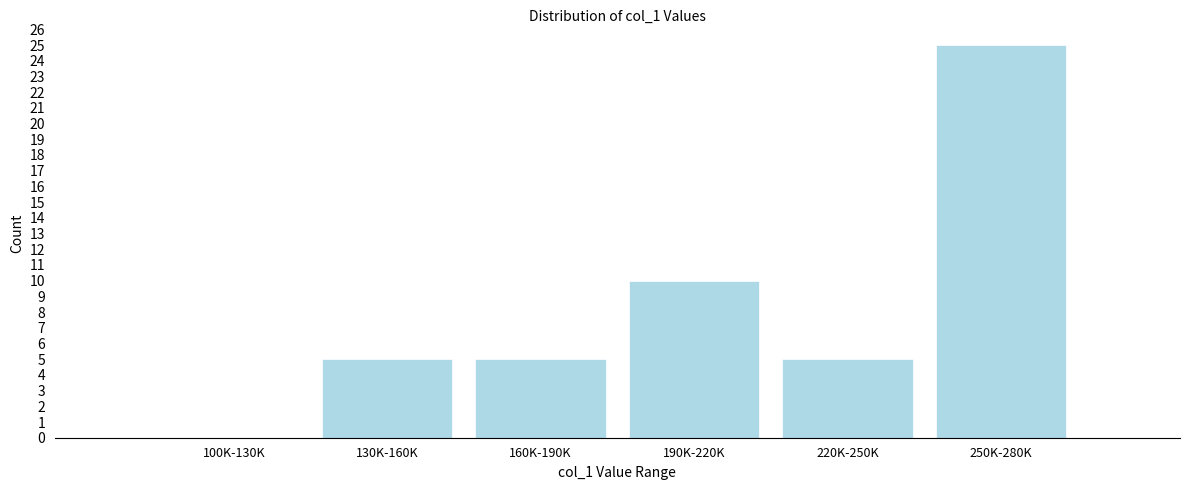

Reading left to right, list all the values displayed in this chart.

100K-130K=0	130K-160K=5	160K-190K=5	190K-220K=10	220K-250K=5	250K-280K=25